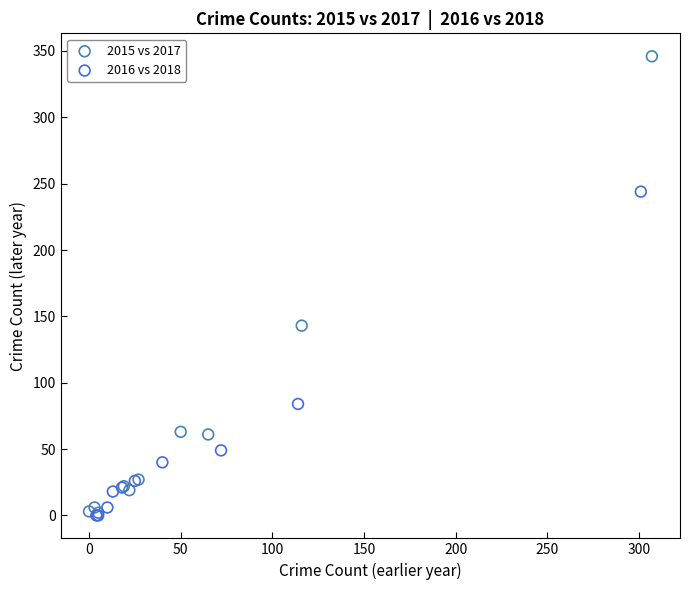

Which series has the widest spread of Y values?

2015 vs 2017